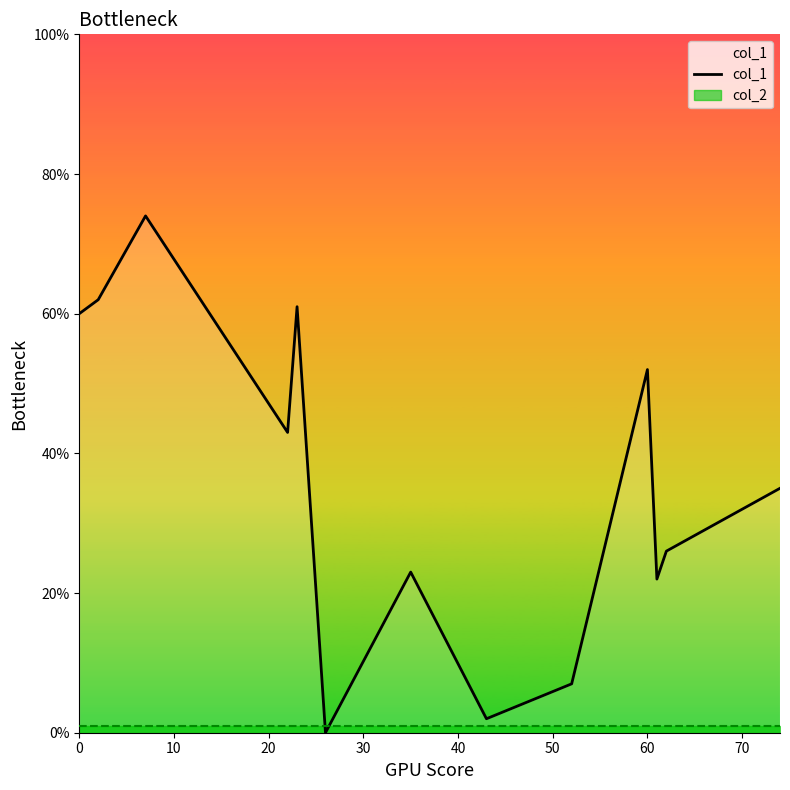

Count the number of data series in this chart.

1